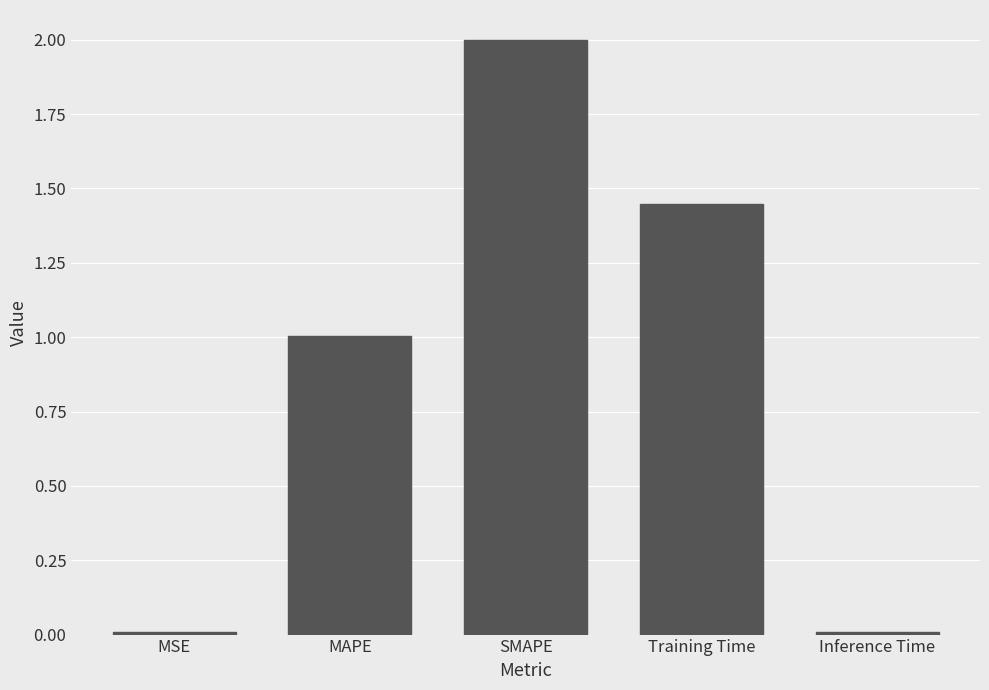

What position from the left is SMAPE?

3